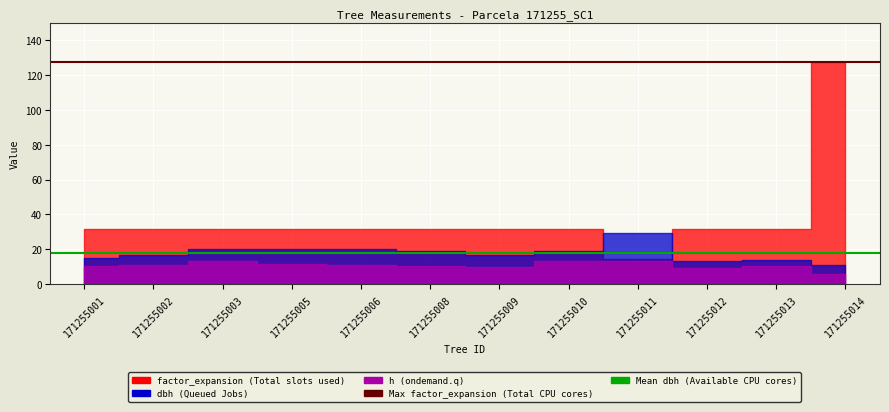

What is the total value across all series at 171255009?

58.6